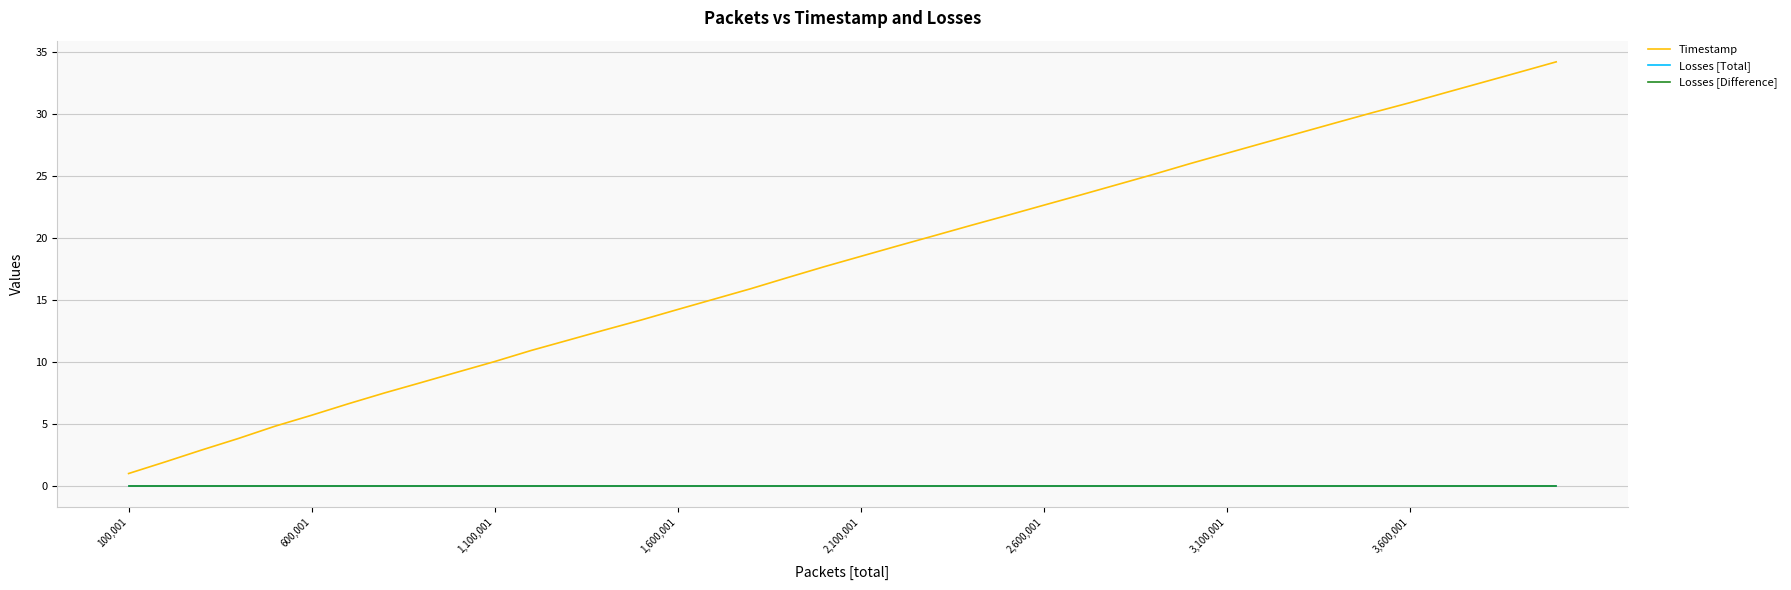

Is this an area chart (filled region under the line)?

No